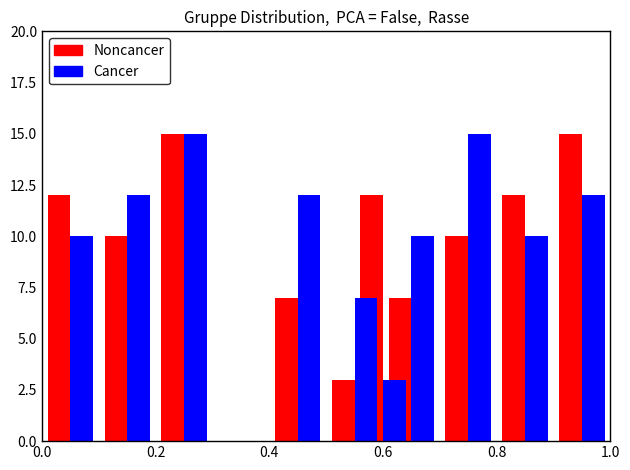

How many bars are there in each group?

2